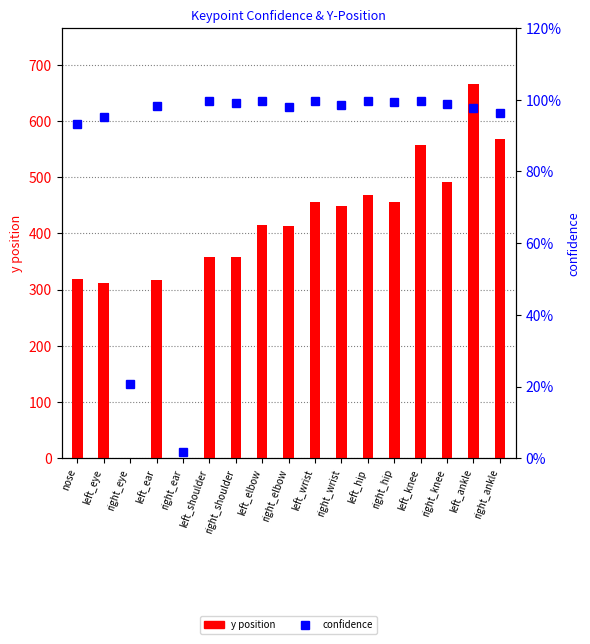

Is it true that y position equals 491.2 at right_knee?

True